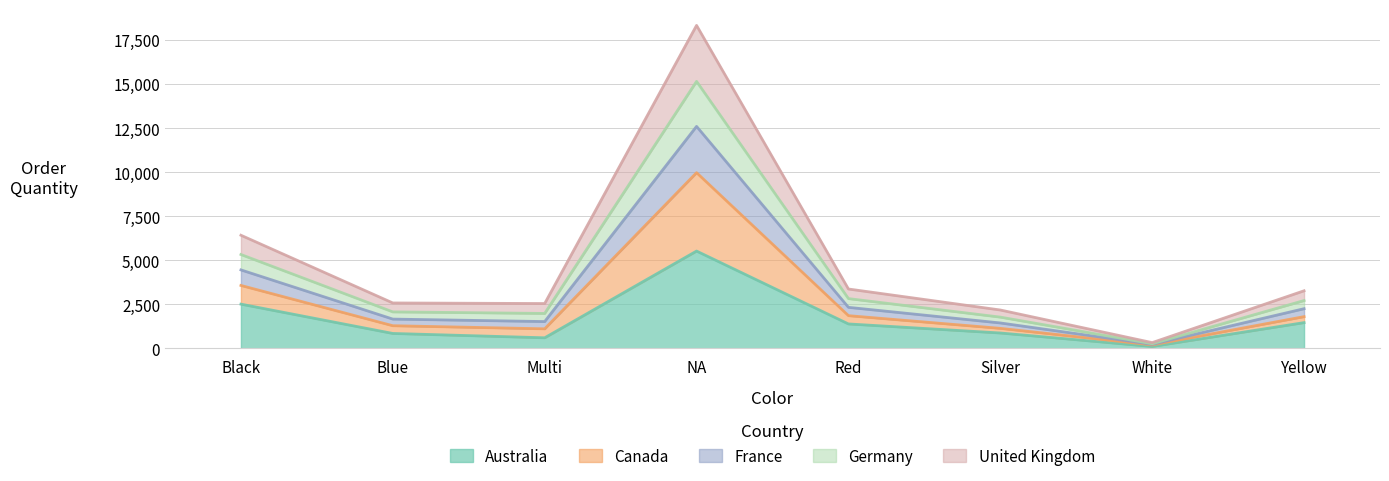

Which category has the highest value in the Australia series?

NA